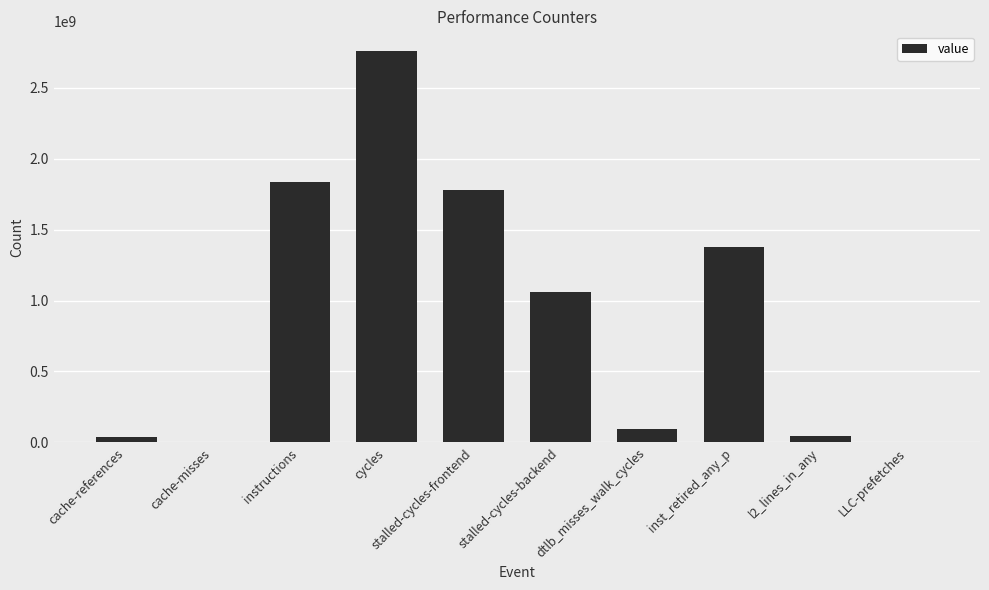

Are the bars horizontal?

No